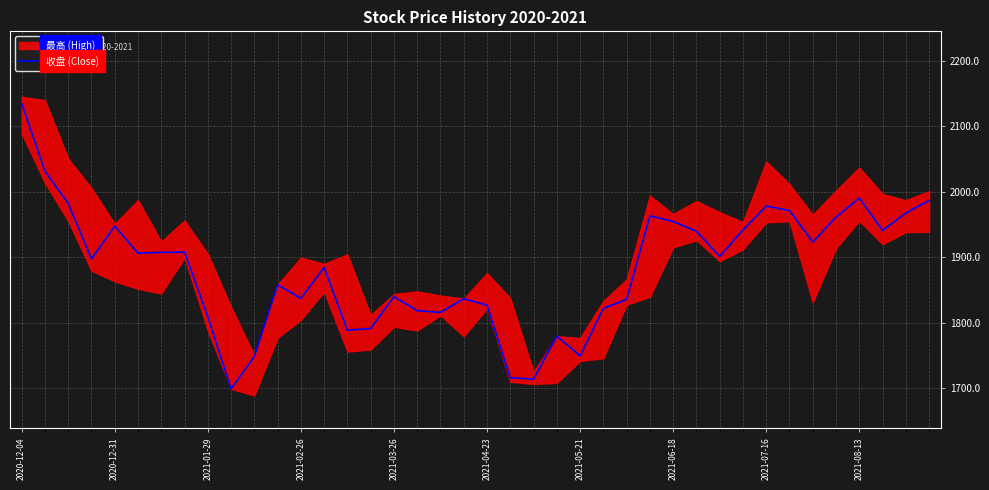

The 收盘 (Close) series shows 1749.3 at 2021-05-21. True or false?

True